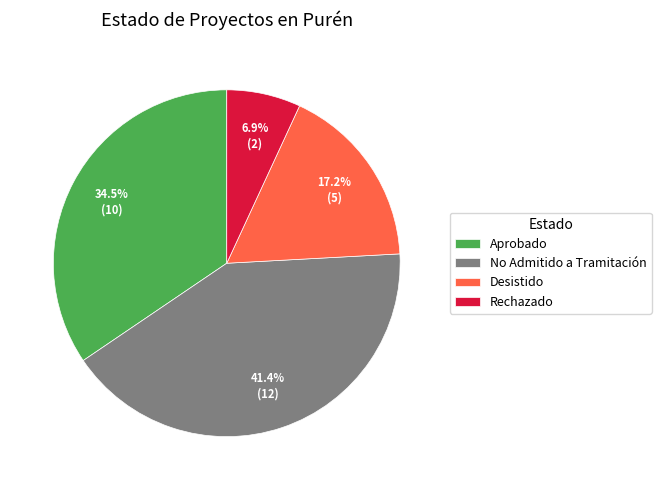

What is the largest slice in the pie chart?

No Admitido a Tramitación